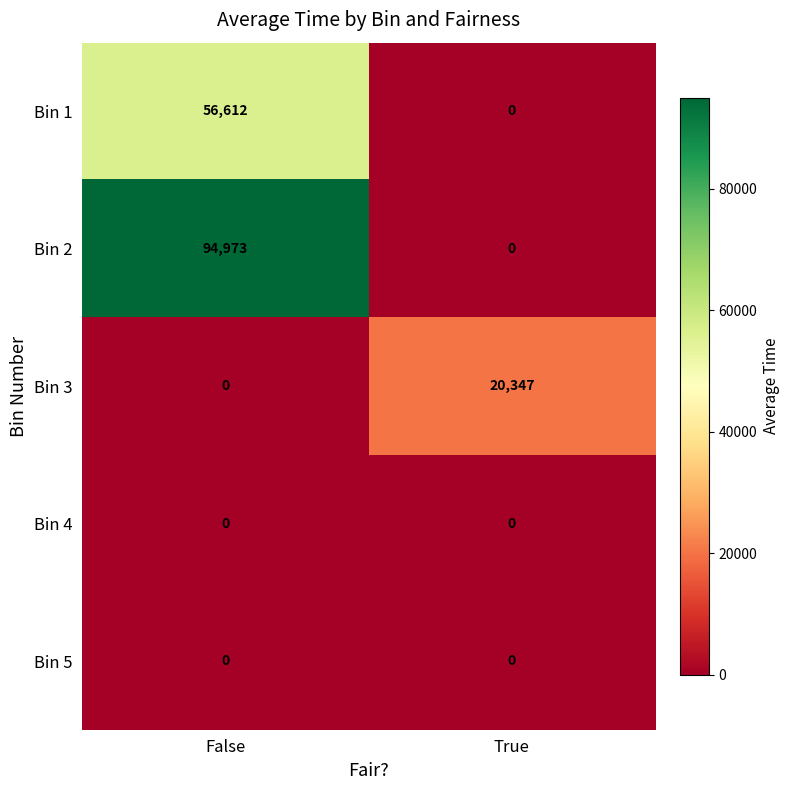

True or false: Bin 4 has a value of 0 at True.

True